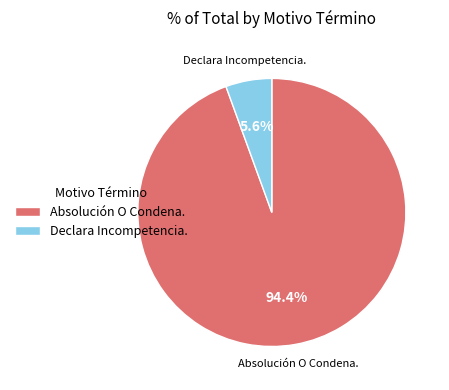

To the nearest percent, what is the difference between the Declara Incompetencia. and Absolución O Condena. slice percentages?

89%